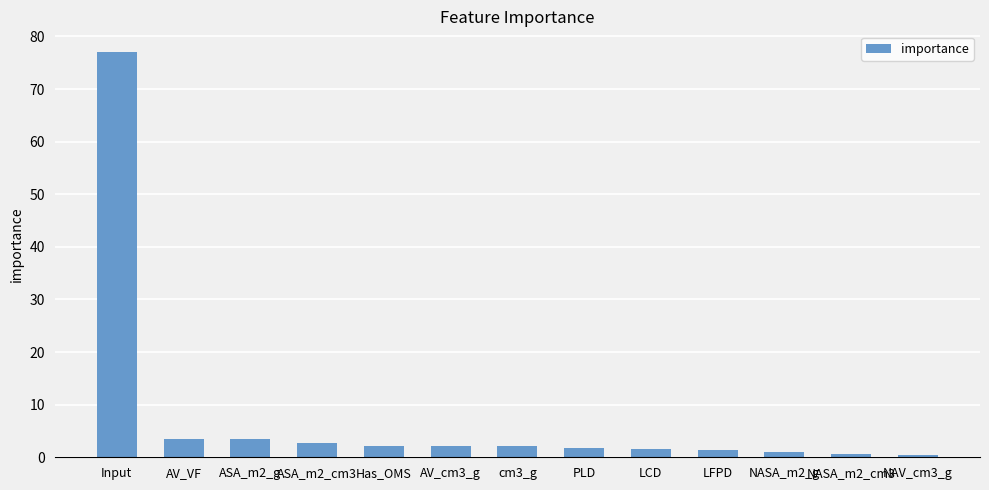

Where does the data first go above 2?

Input